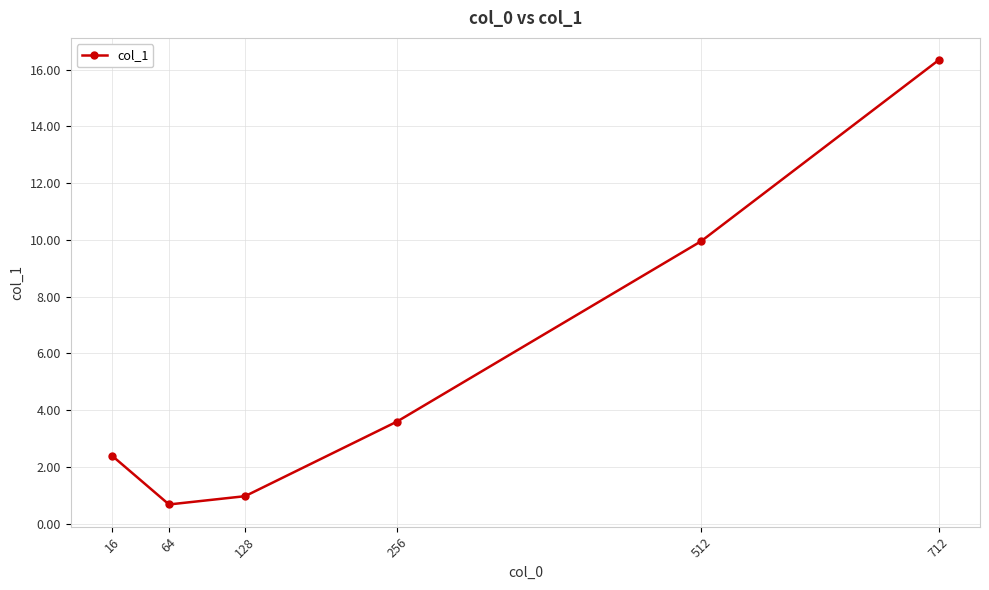

Reading left to right, transcribe all the data shown in this chart.

16=2.4	64=0.7	128=1.0	256=3.6	512=10.0	712=16.3